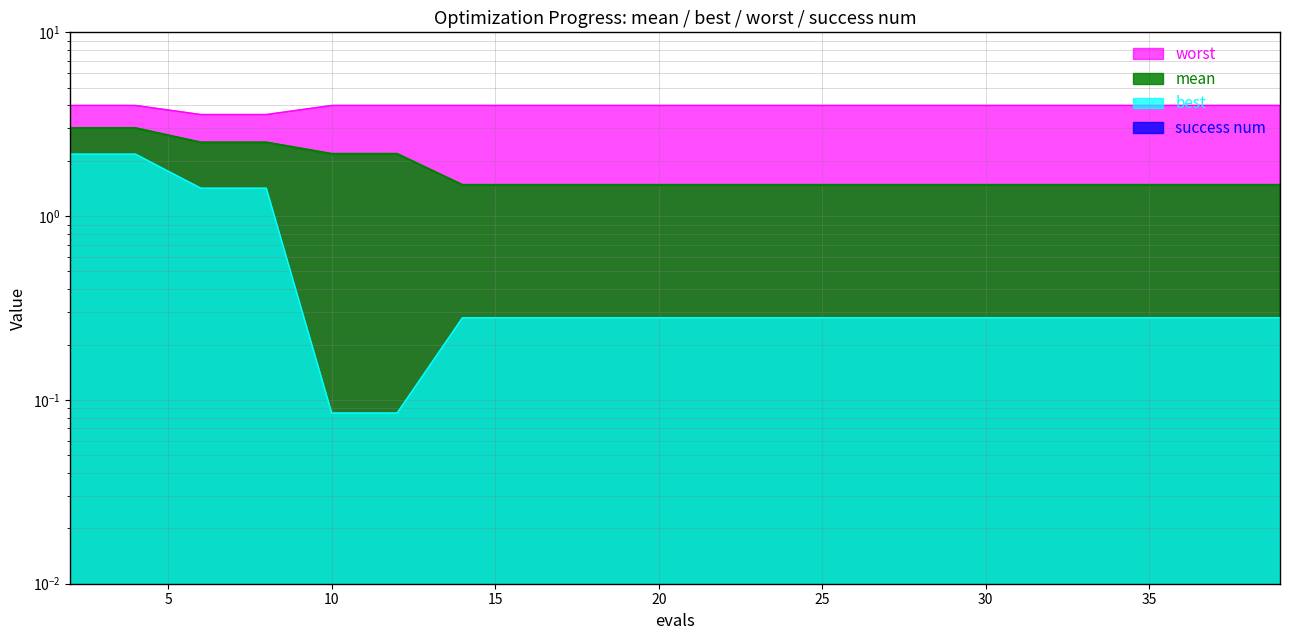

Which series has the widest spread of values?

best